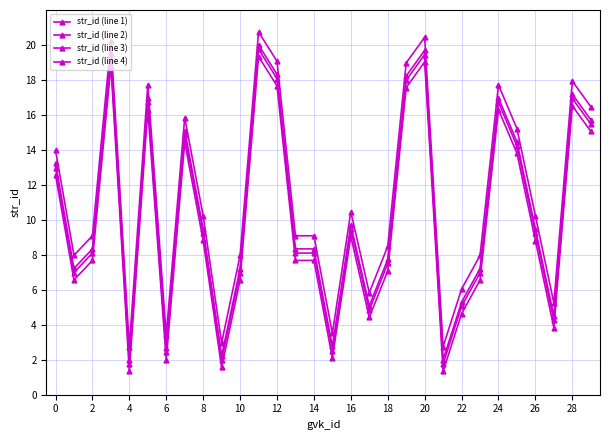

Which series has the largest total across all categories?

str_id (line 3)